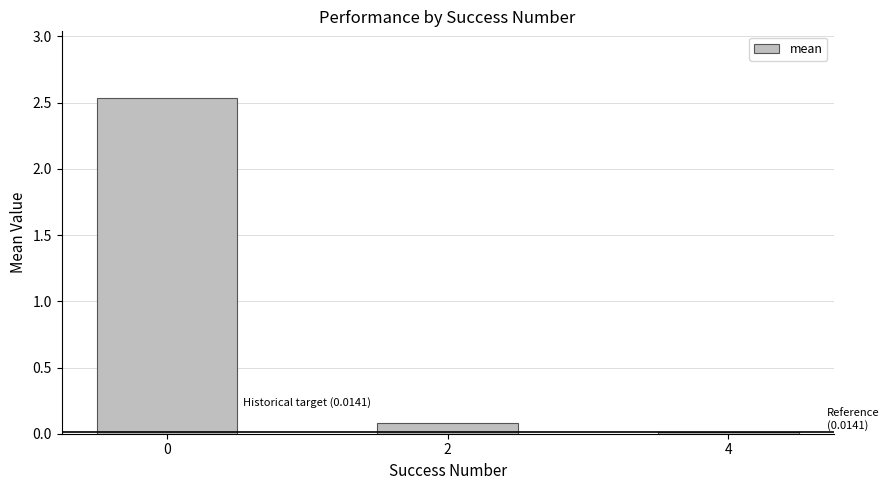

What is the sum of the values at 2 and 0?

2.6